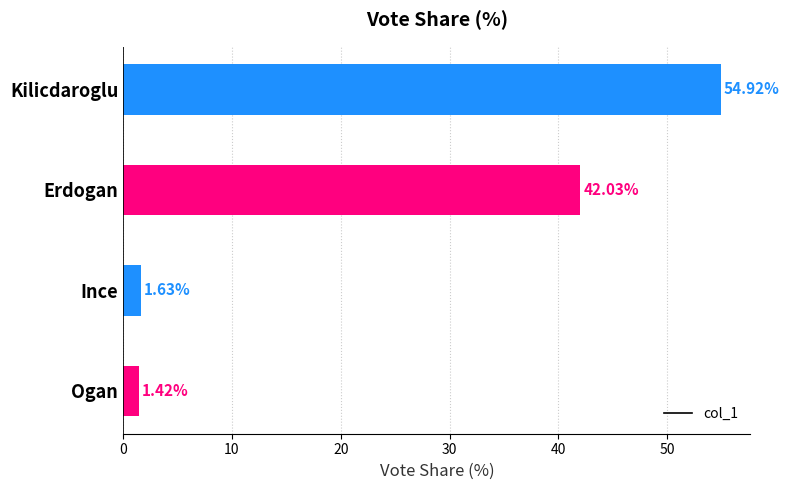

At which label is the value closest to 28?

Erdogan